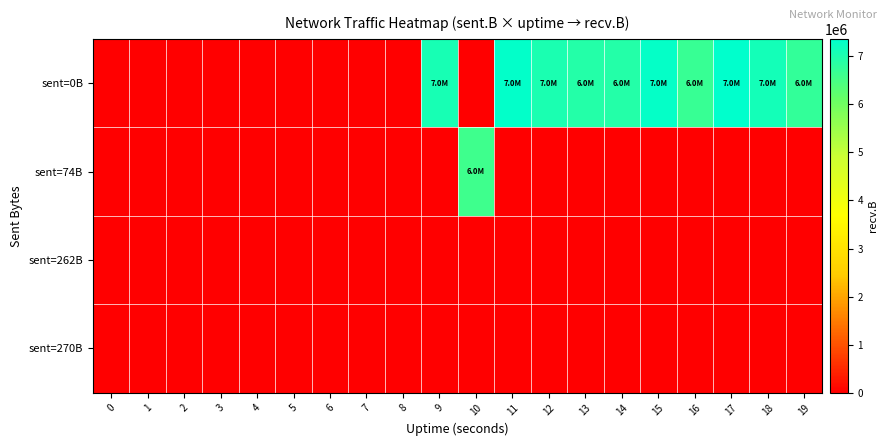

How many distinct data groups are displayed?

4